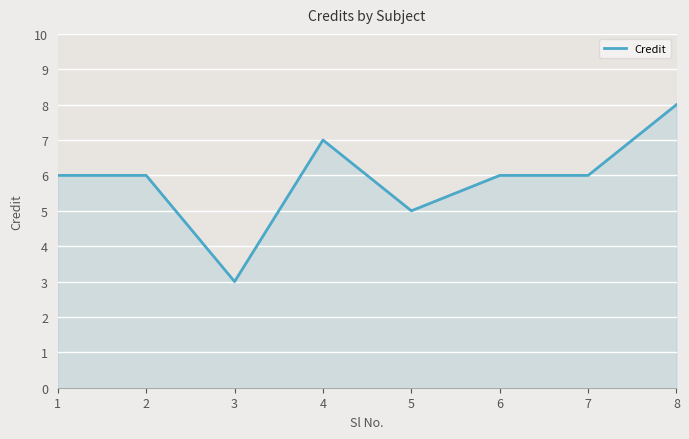

Reading left to right, transcribe all the data shown in this chart.

1=6	2=6	3=3	4=7	5=5	6=6	7=6	8=8